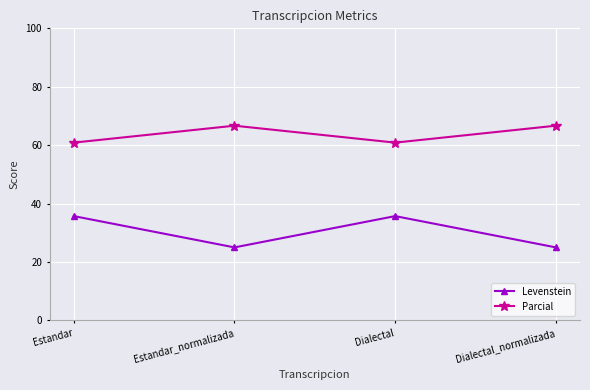

True or false: Levenstein and Parcial cross at least once.

False